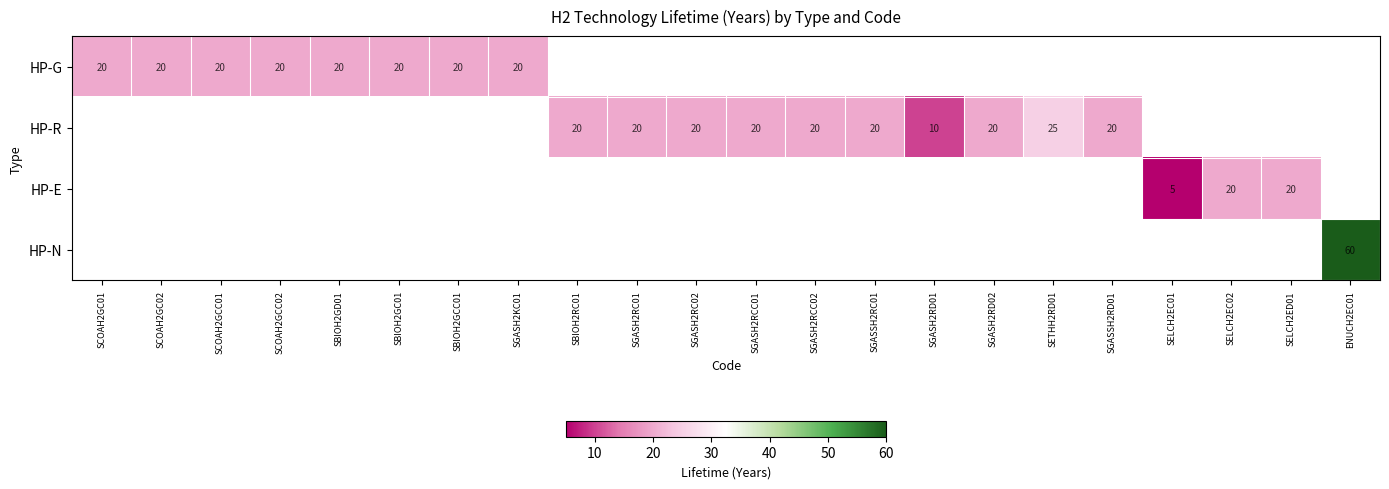

True or false: HP-N has a value of 89 at ENUCH2EC01.

False